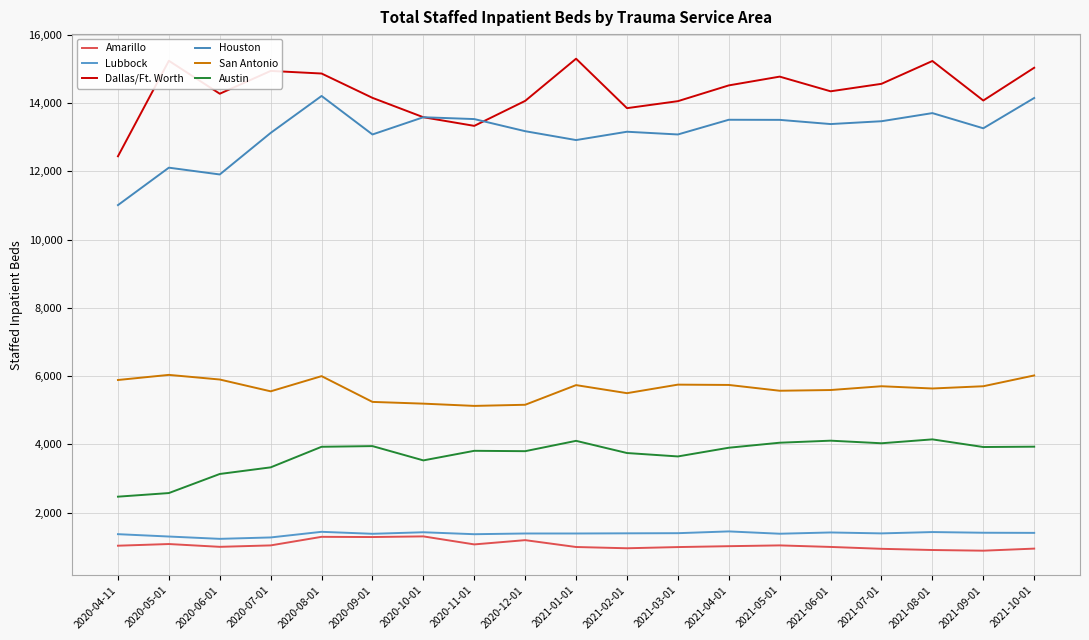

The value of Houston at 2020-07-01 is 22306. True or false?

False